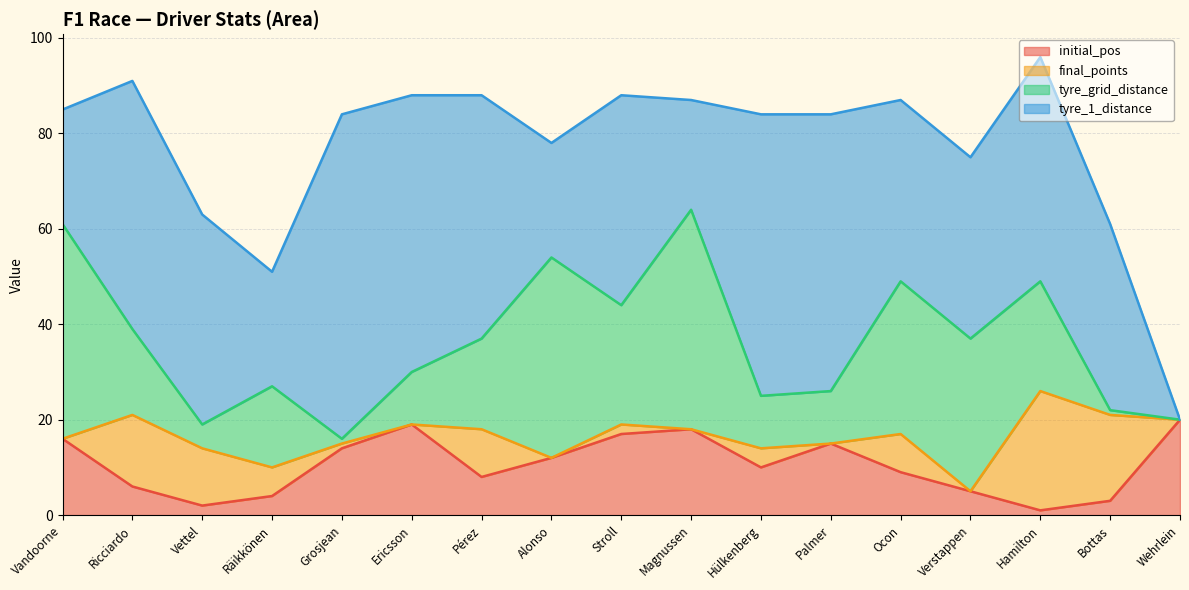

List the series in order of their peak value, highest first.

tyre_1_distance, tyre_grid_distance, final_points, initial_pos